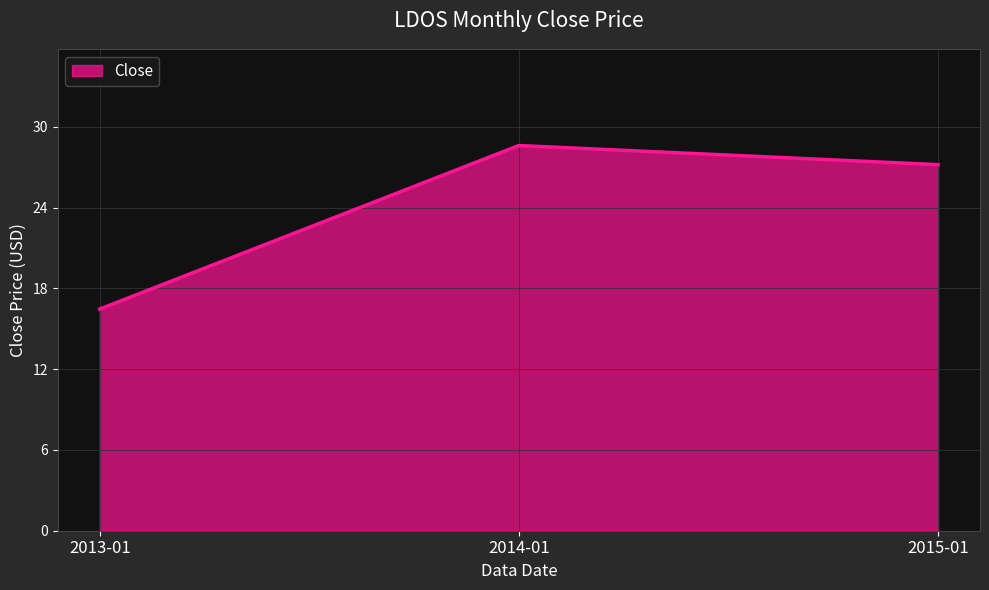

What is the difference between the values at 2014-01 and 2015-01?

1.4